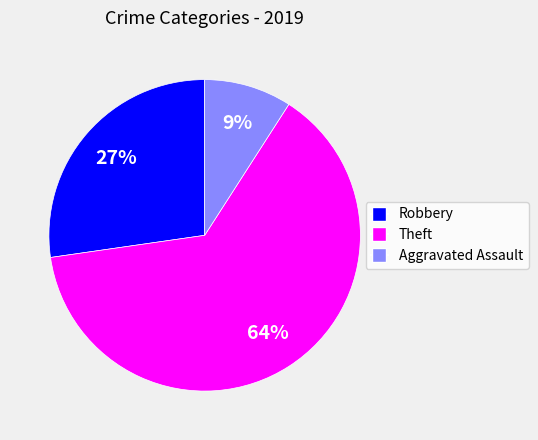

Is there a majority slice in this chart?

Yes